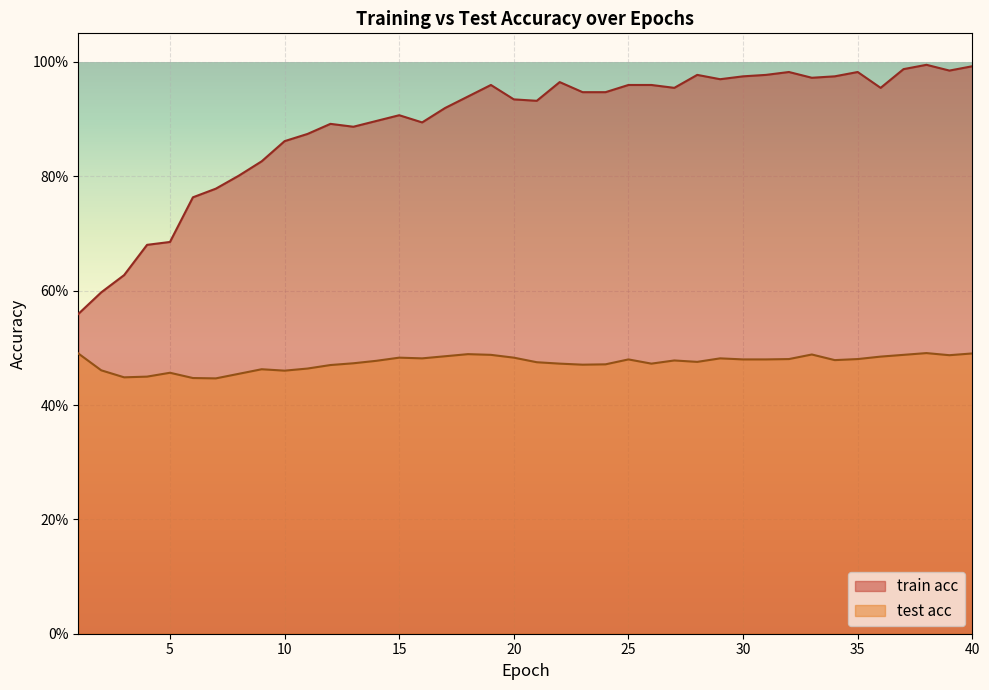

Between 3 and 15, which series saw the biggest shift?

train acc